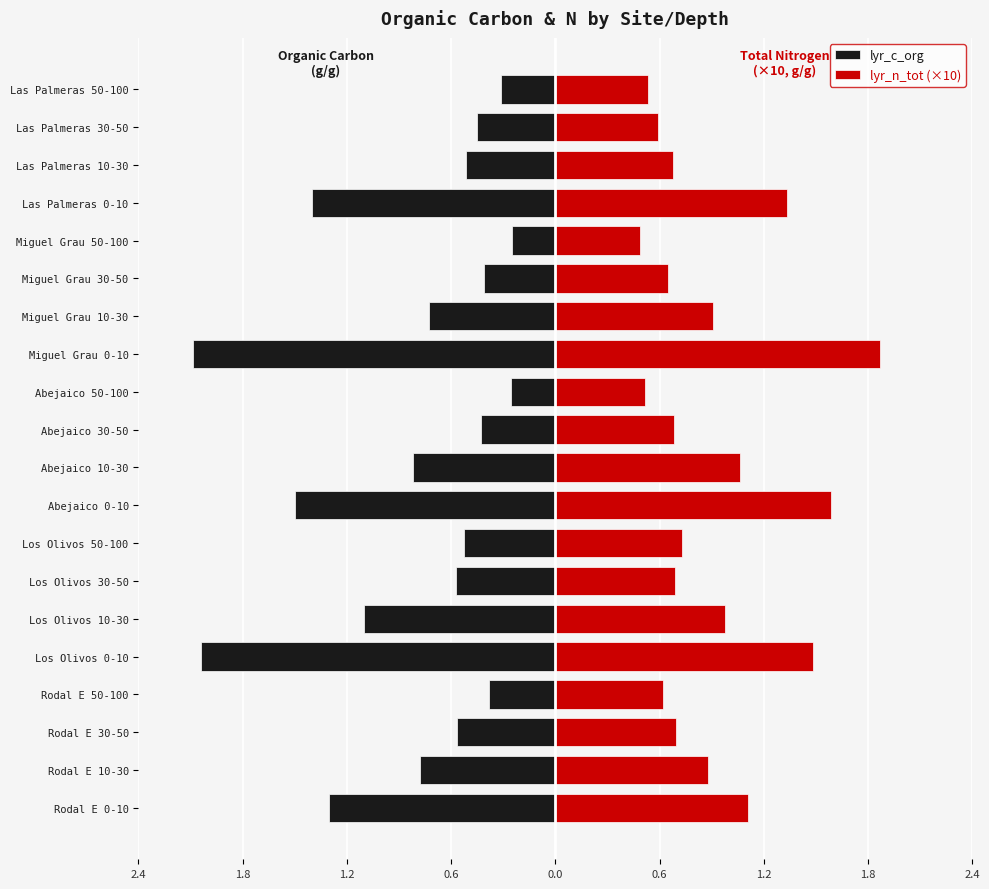

How many data points does each series have?

20